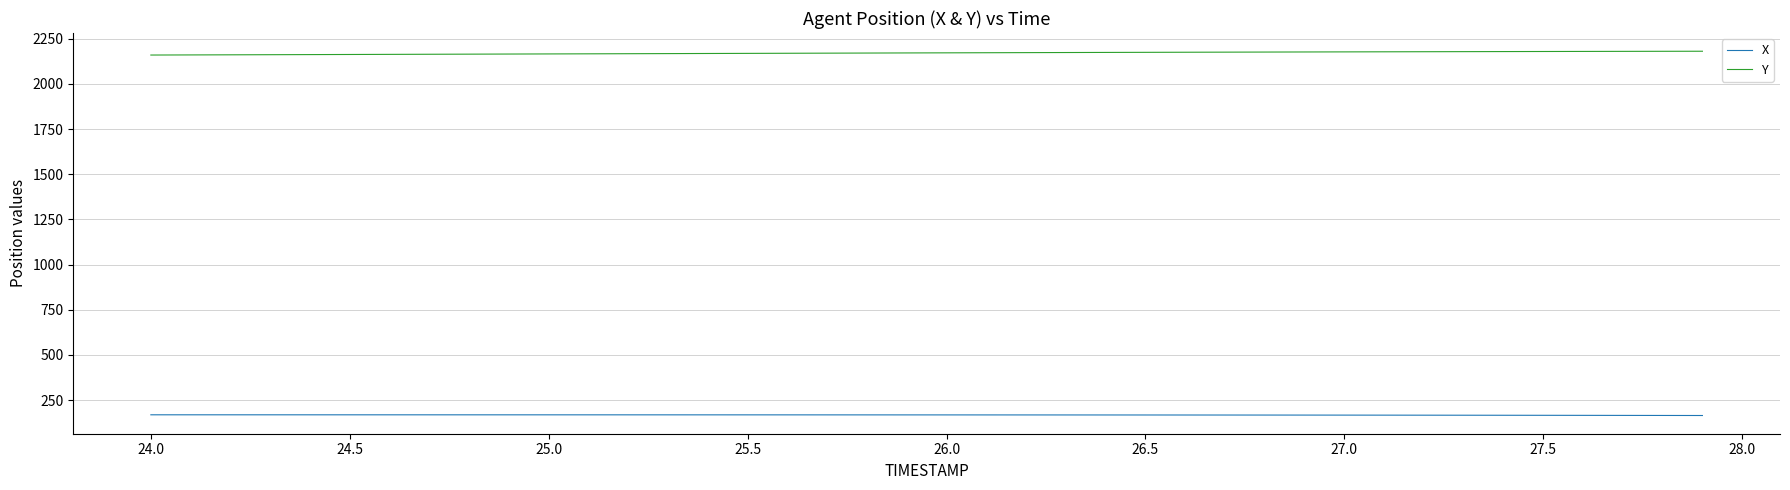

What is the maximum value shown in the chart?

2180.9